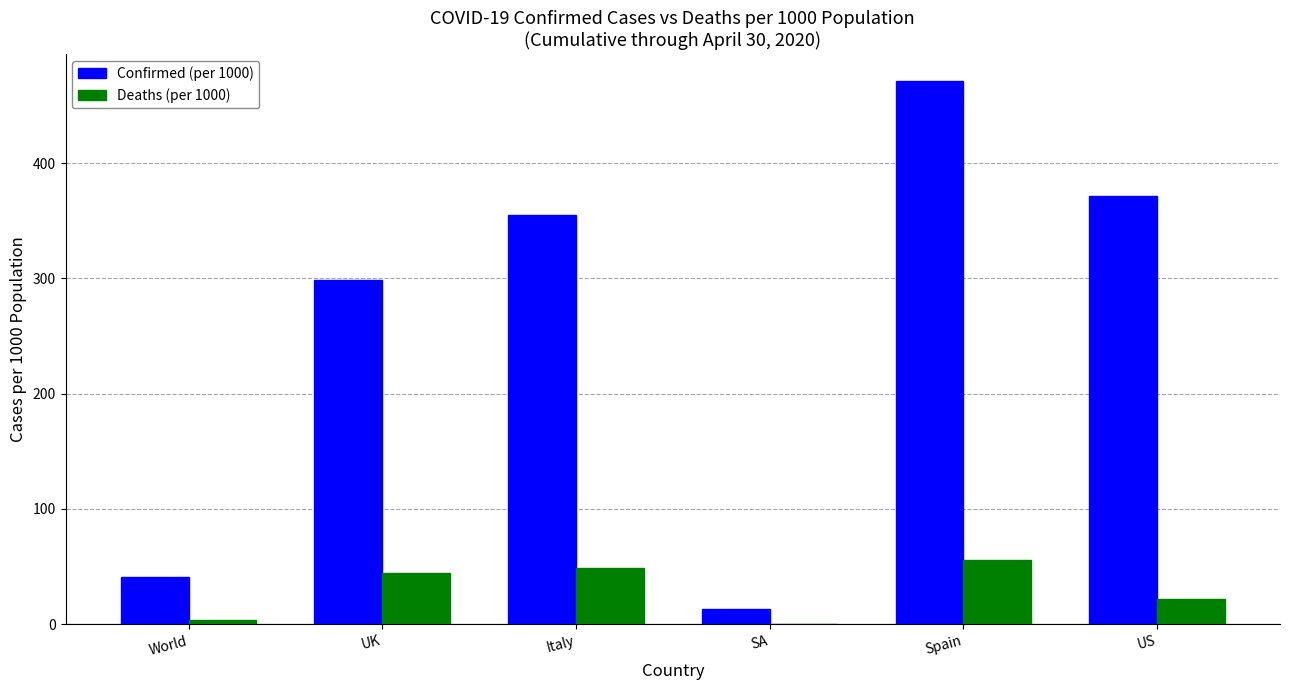

Count the number of categories in the chart.

6